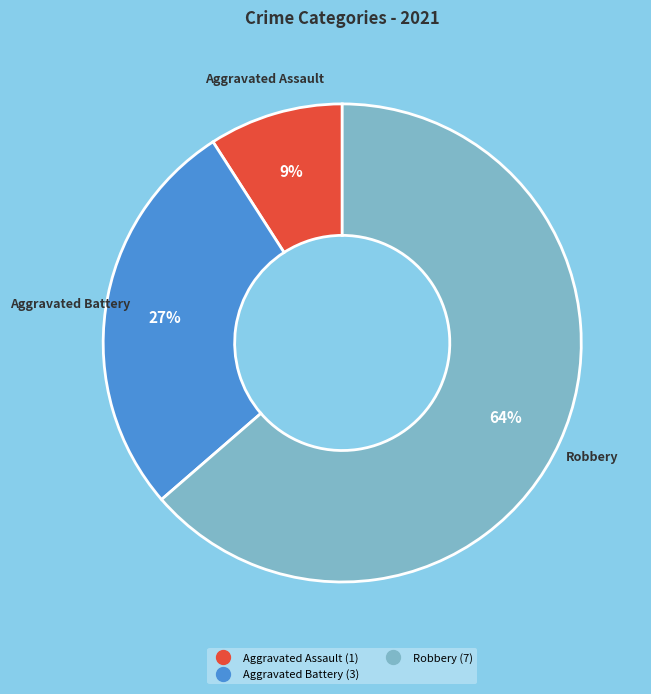

How many segments does this pie chart have?

3